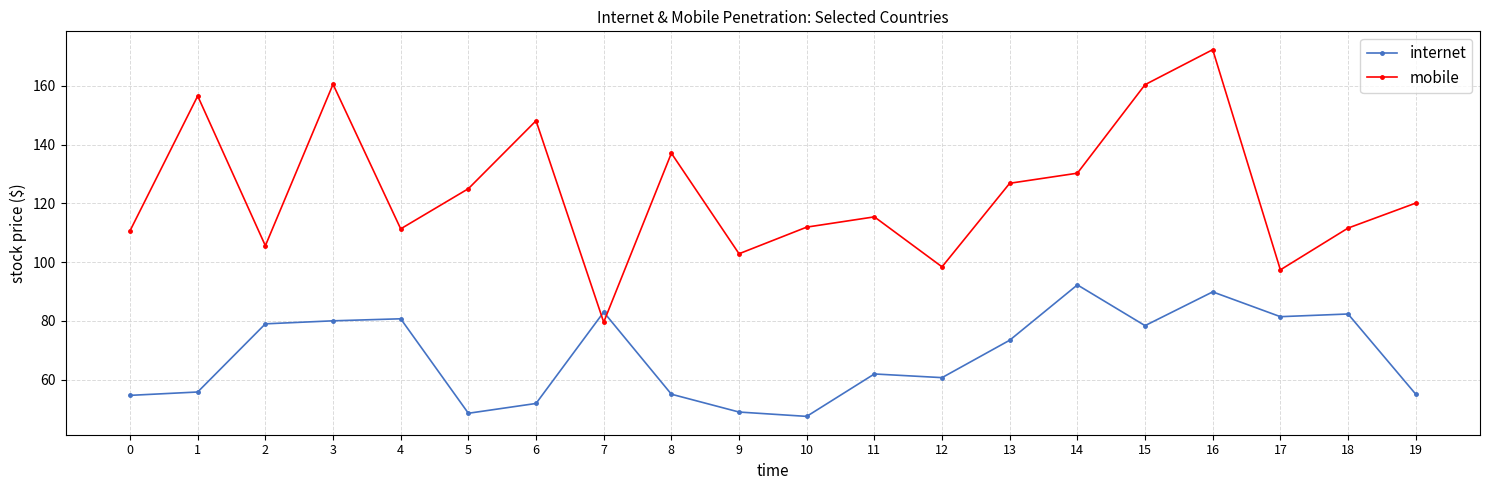

Which label corresponds to the largest value in the chart?

16